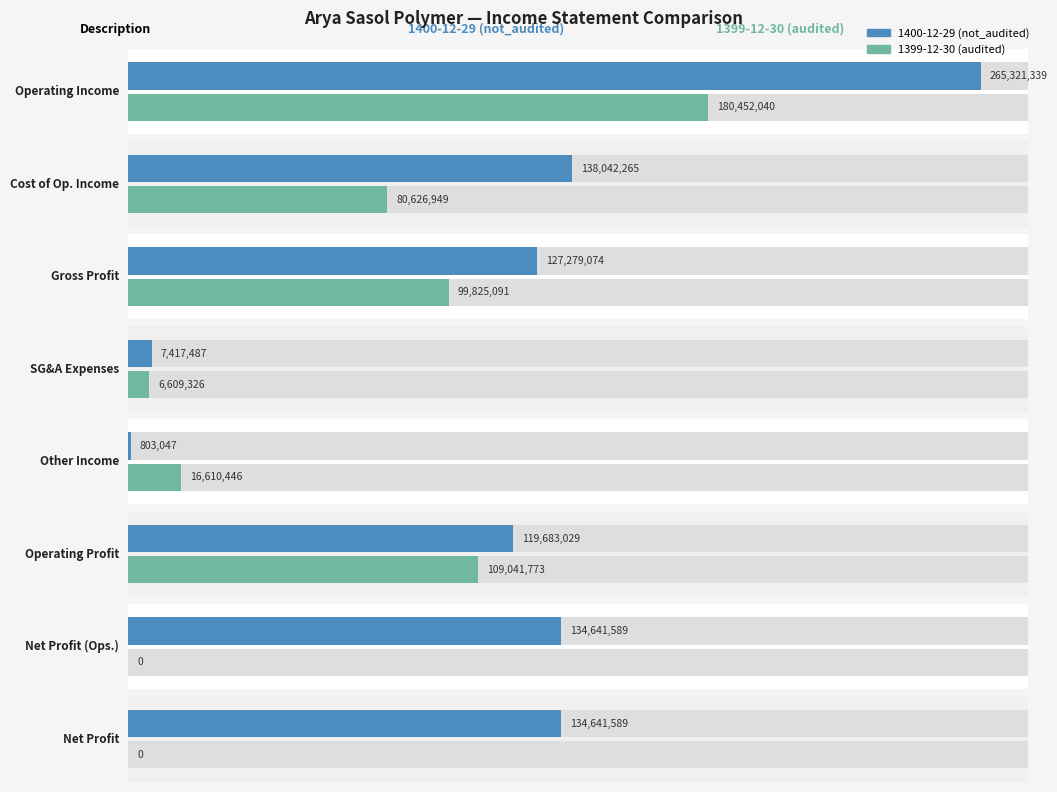

Does the chart contain any negative values?

No